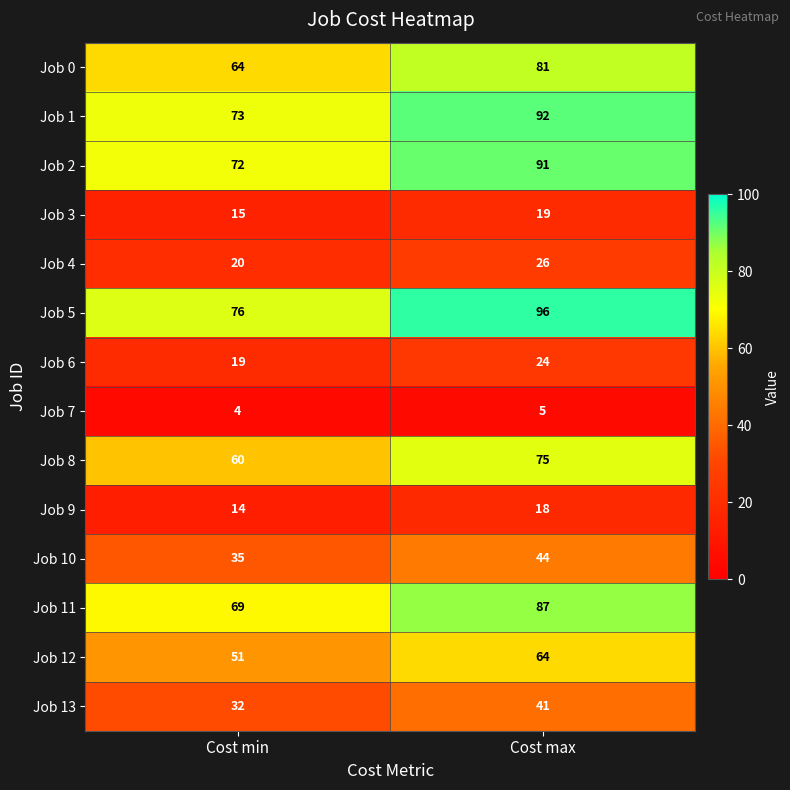

What is the sum of all Job 7 values?

9